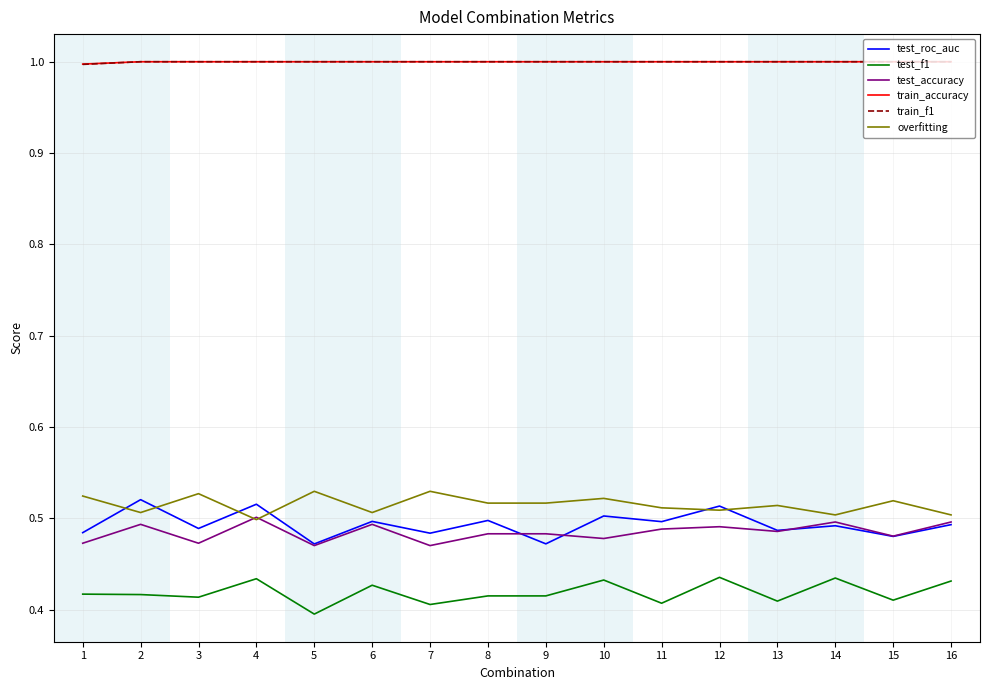

True or false: overfitting has a value of 0.5 at 8.

True